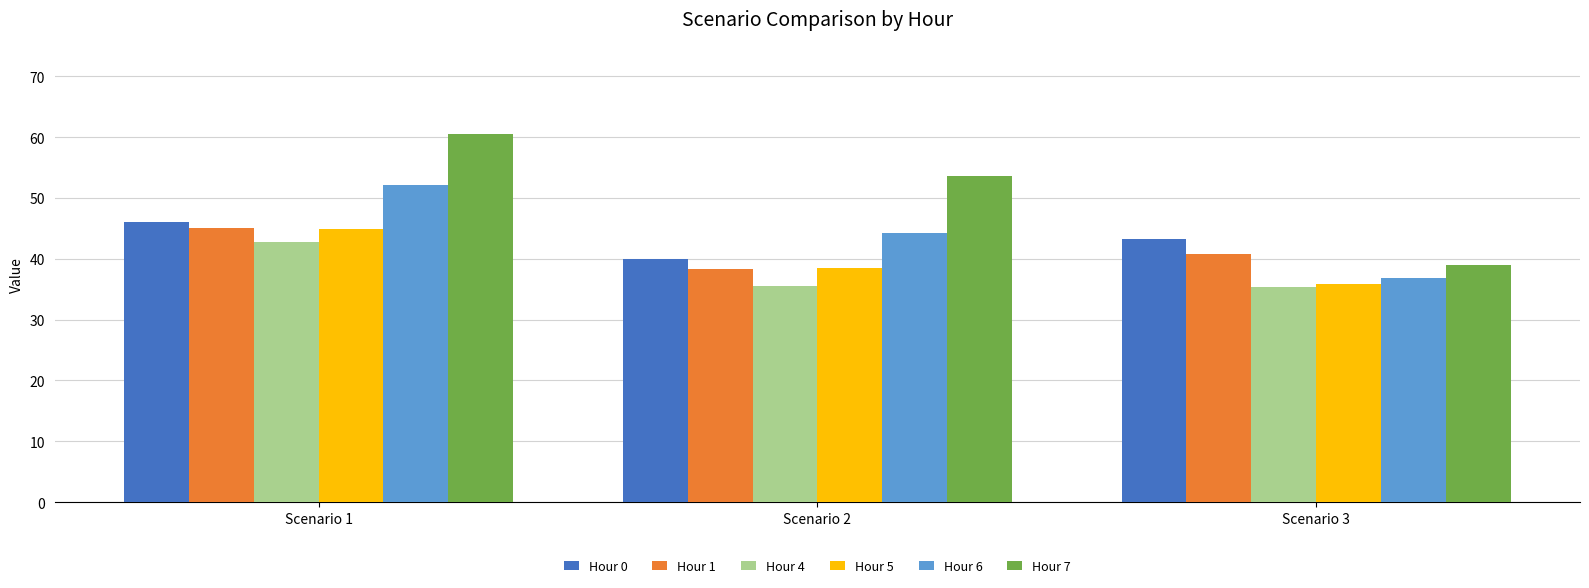

Count the number of data series in this chart.

6